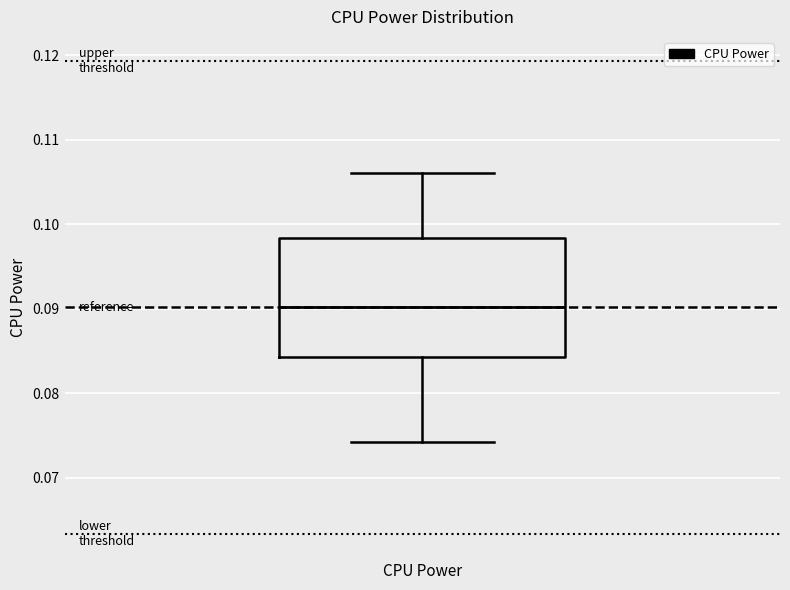

Read this box plot against the y-axis: the position of the median line, the range covered by the box, and the ends of both whiskers. The values are not printed on the chart, so give them approximately, as read against the axis.

median 0.090, box 0.084 to 0.098, whiskers 0.074 to 0.106